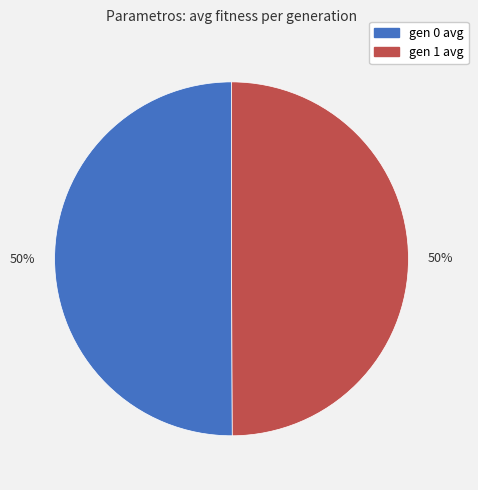

To the nearest percent, what is the combined percentage of gen 0 avg and gen 1 avg?

100%